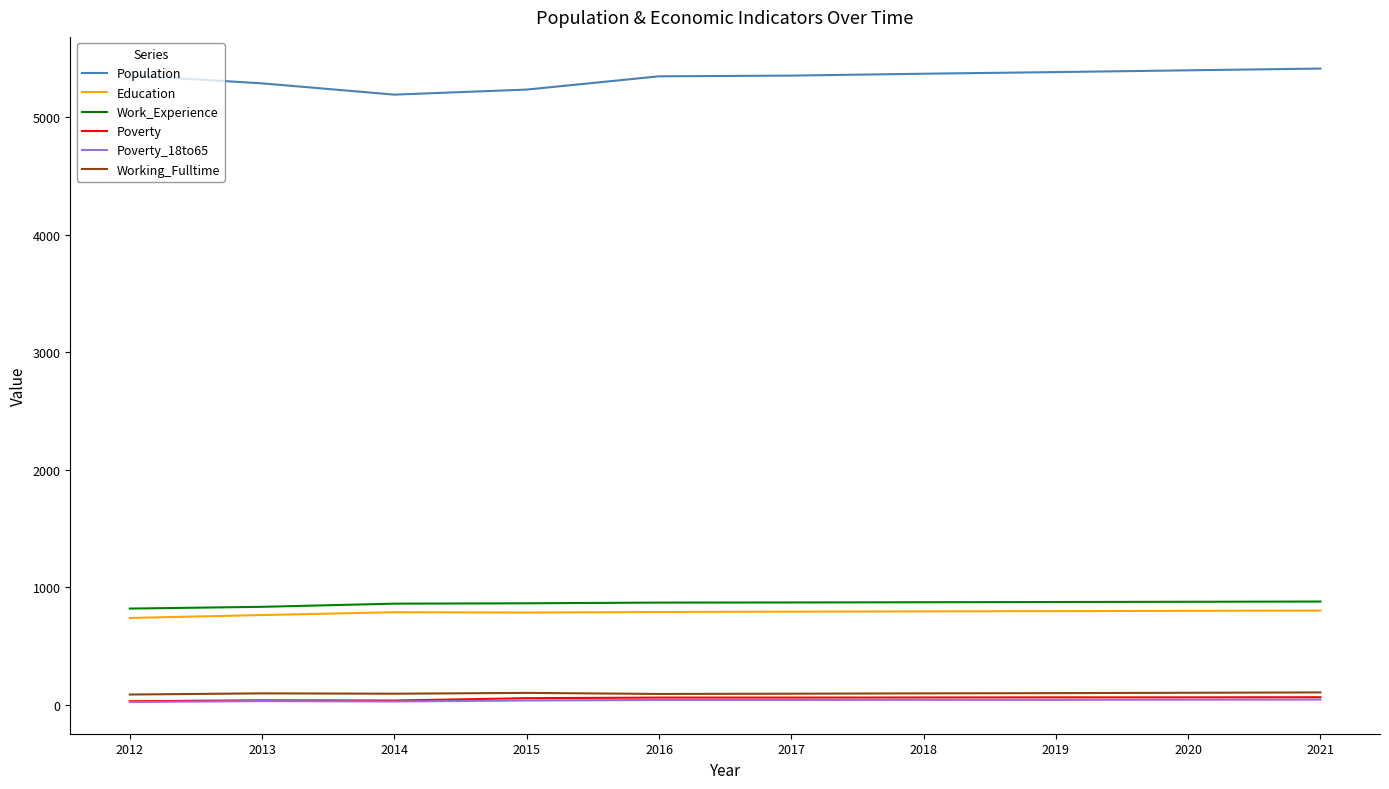

True or false: Poverty_18to65 has a value of 39 at 2017.

True